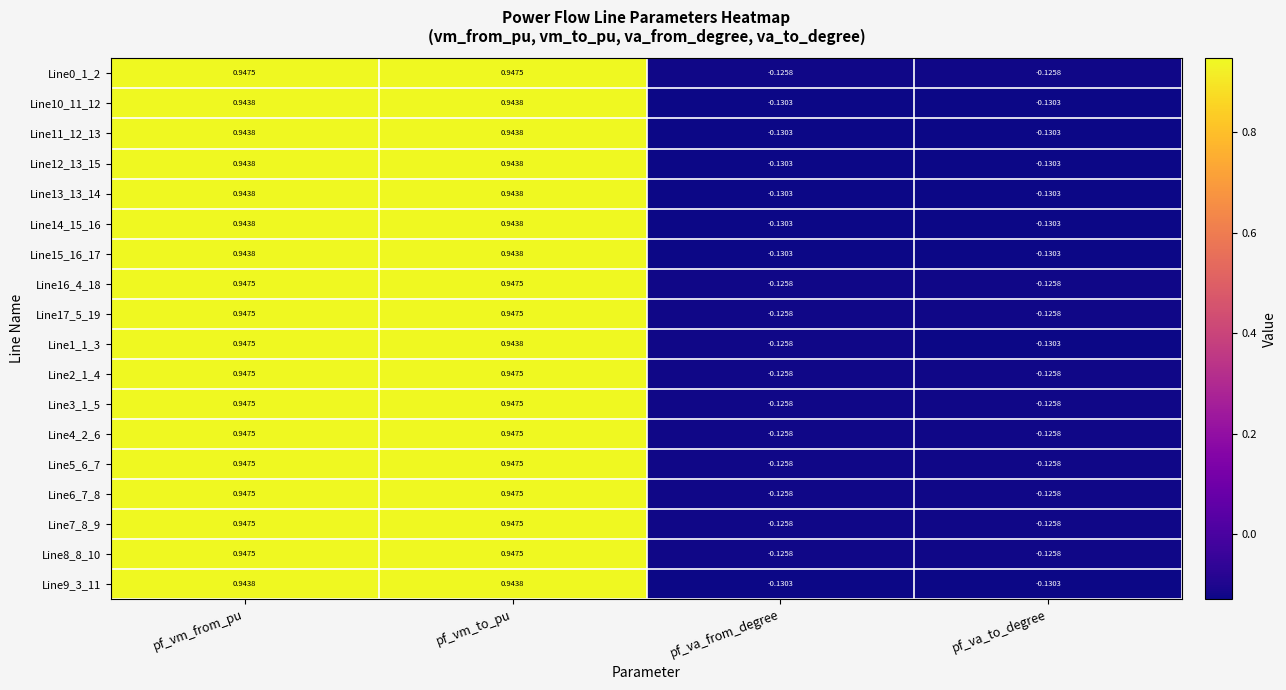

Is the value of Line7_8_9 at pf_va_from_degree greater than the value of Line1_1_3 at pf_va_to_degree?

Yes